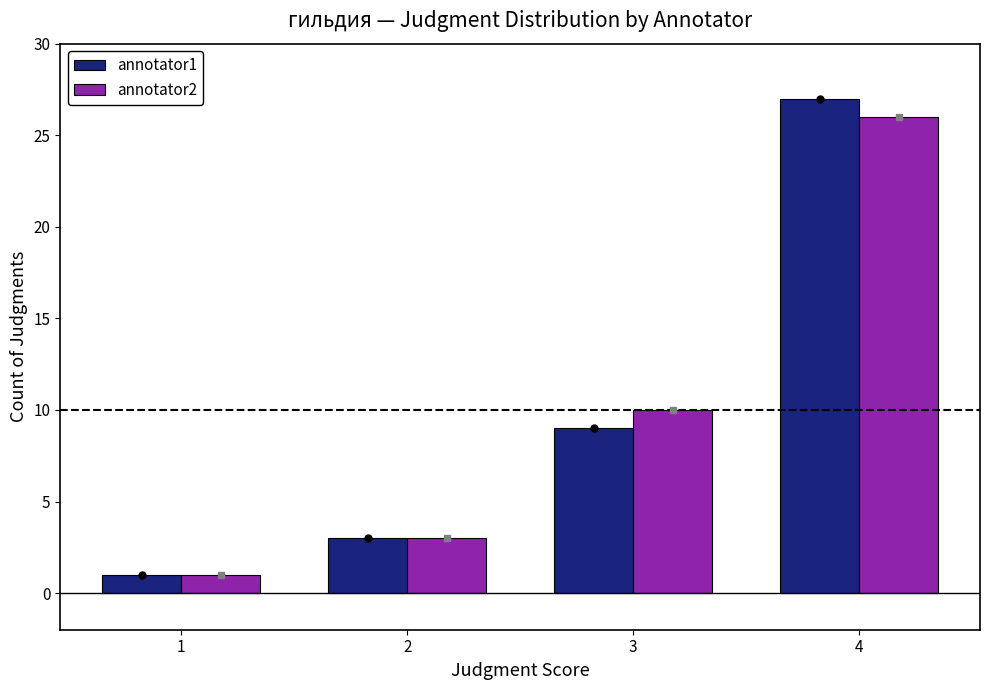

What is the total value across all series at 4?

53